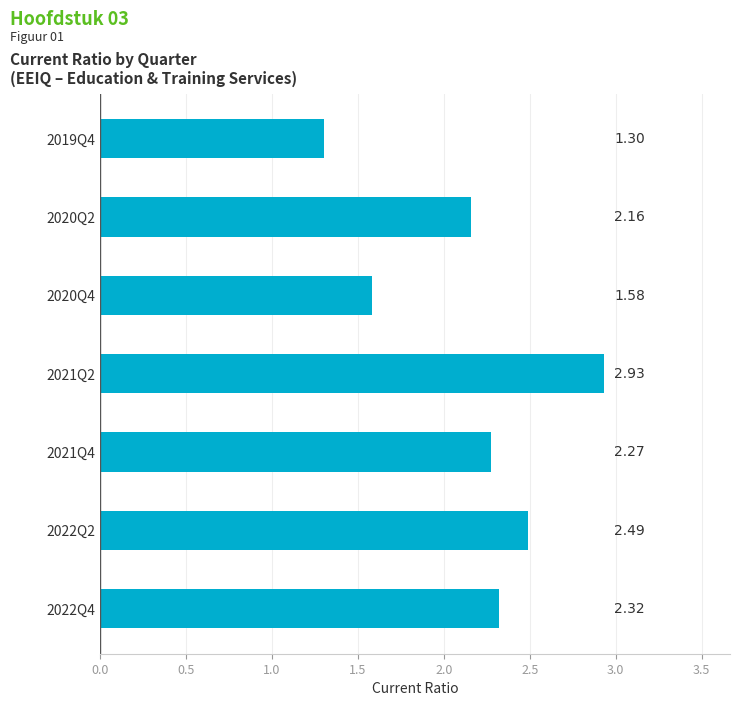

What is the sum of the values at 2020Q4 and 2020Q2?

3.7